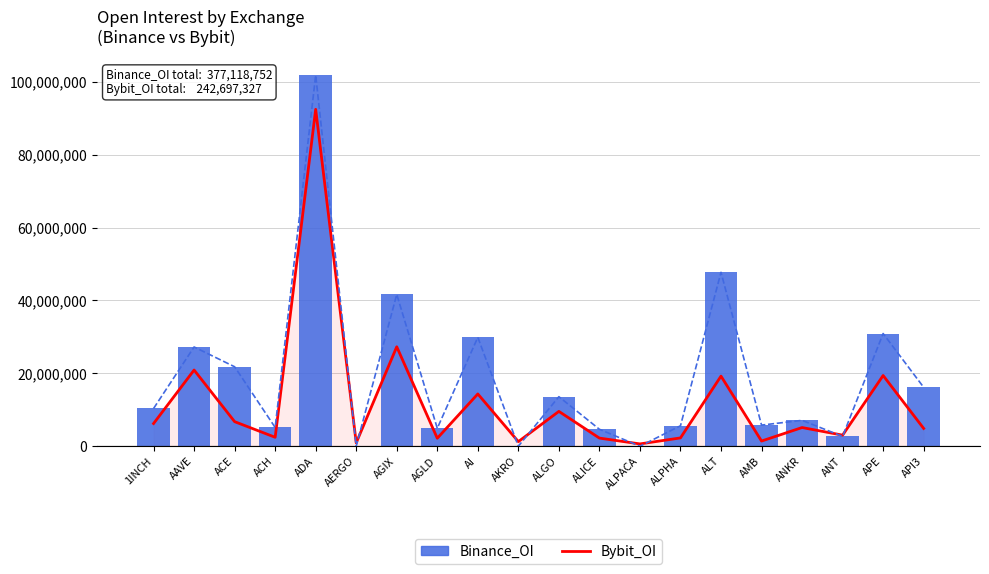

What is the spread (max minus min) of values at 1INCH?

4126617